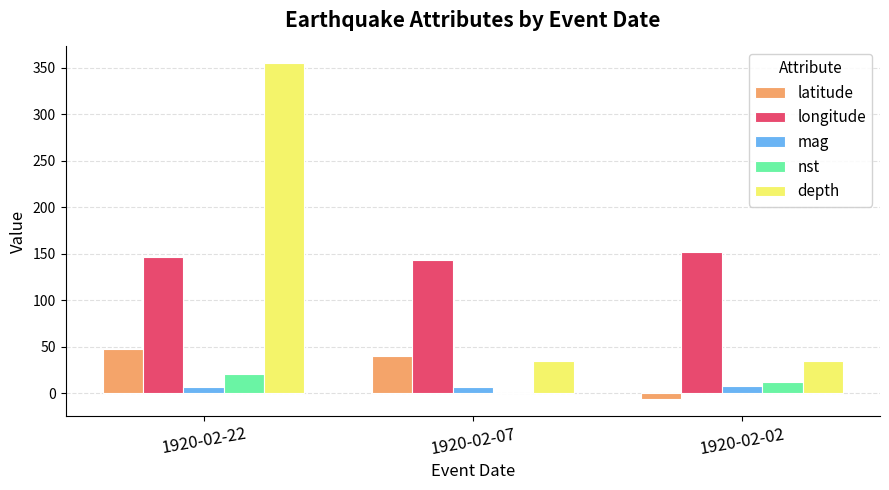

Between 1920-02-22 and 1920-02-07, which series saw the biggest shift?

depth